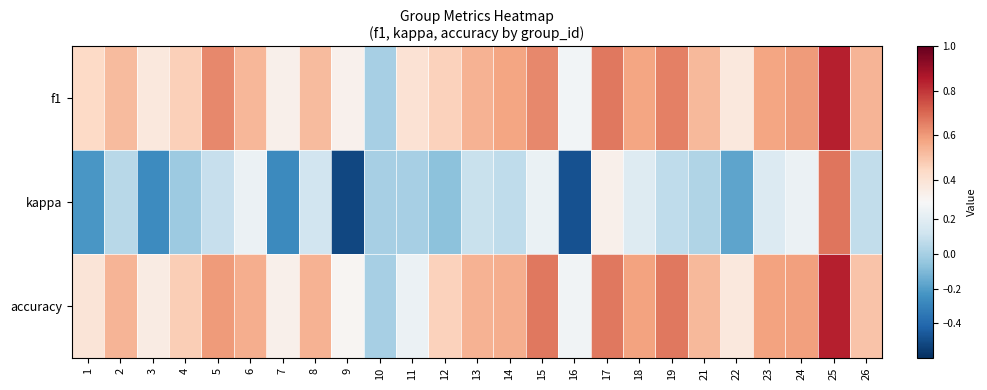

What is the spread (max minus min) of values at 15?

0.4